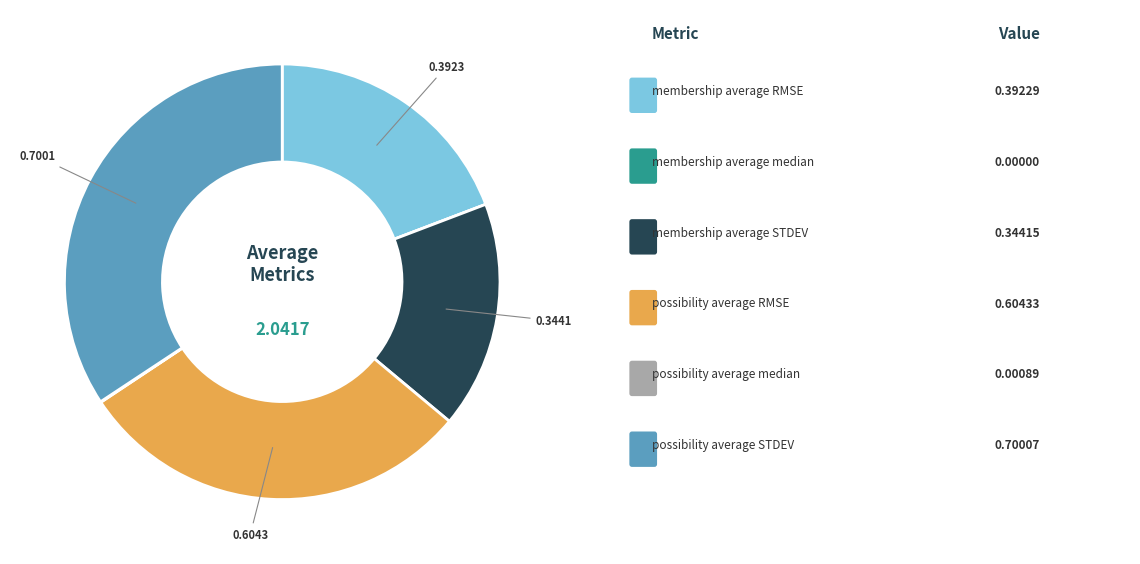

Is there any slice that represents more than half of the pie?

No